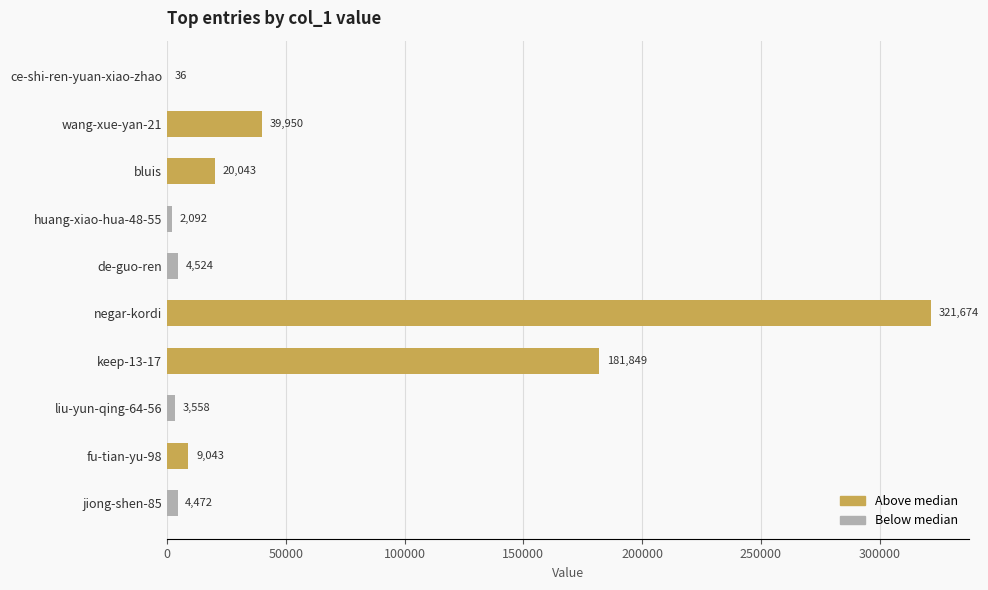

What is the change in value from ce-shi-ren-yuan-xiao-zhao to jiong-shen-85?

+4436